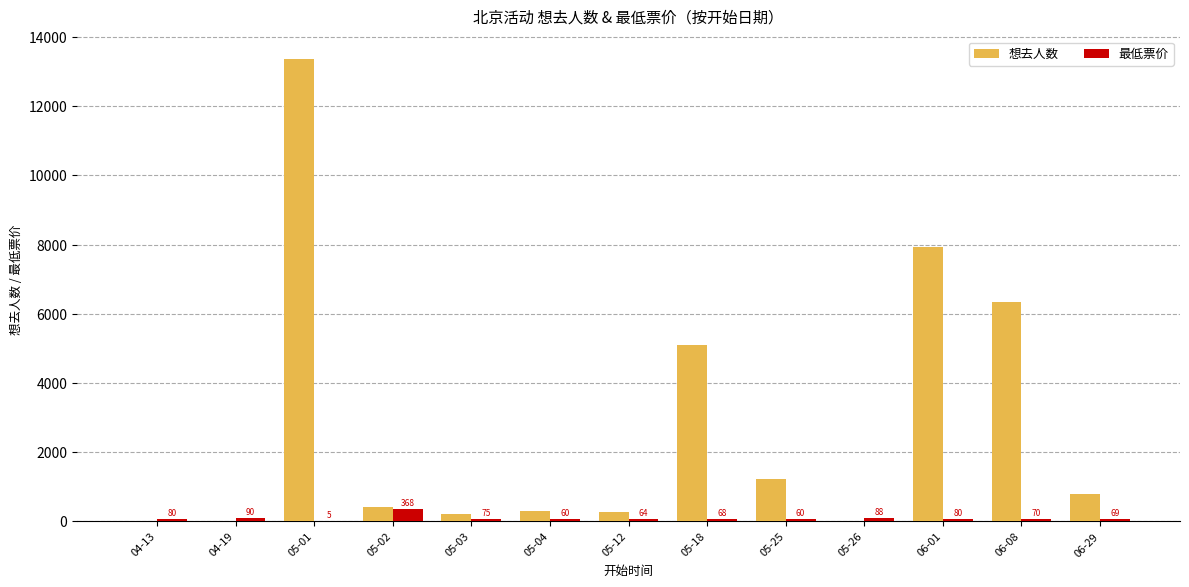

Between 05-18 and 06-08, which series saw the biggest shift?

想去人数